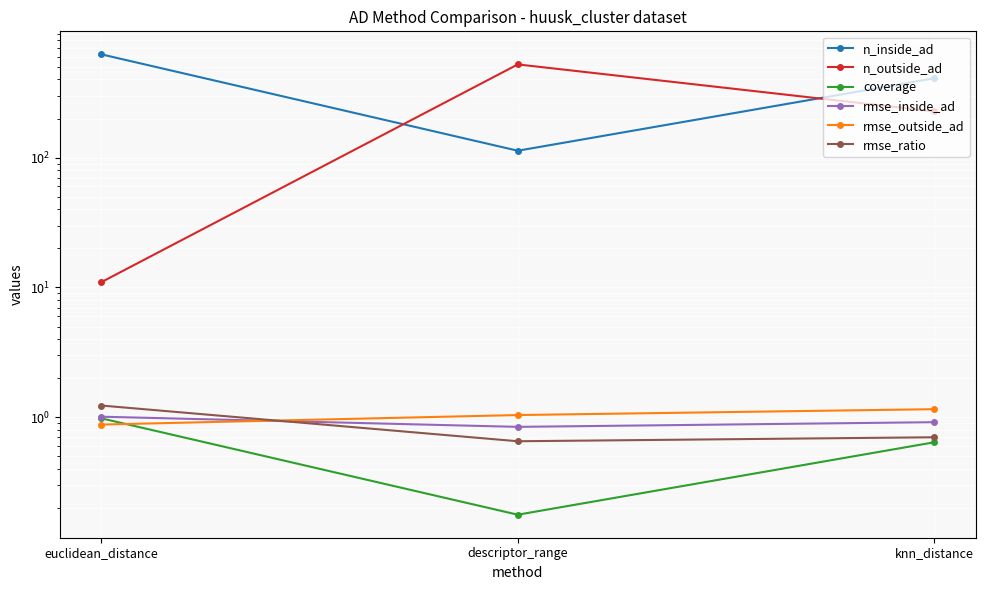

How many lines are shown in the chart?

6